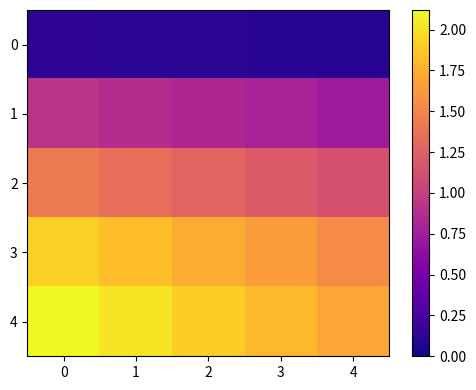

What is the spread (max minus min) of values at 2?

1.8